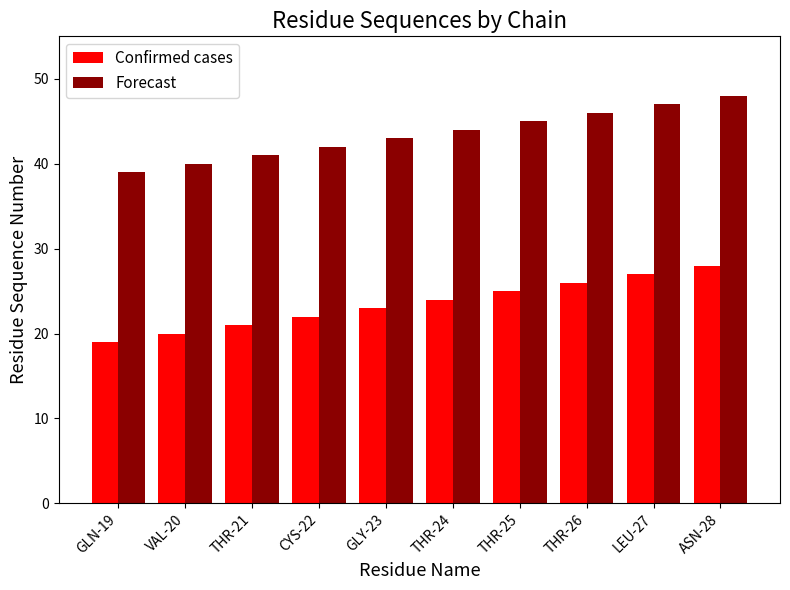

How many categories are shown in the chart?

10